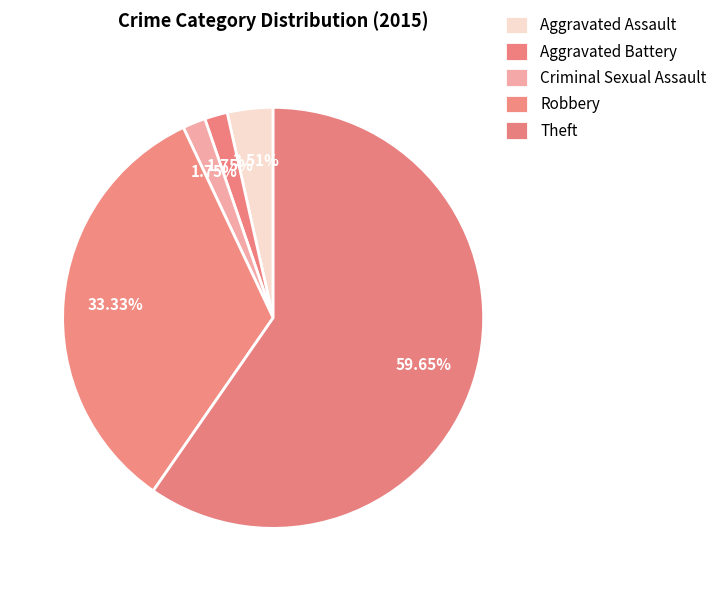

The Theft slice represents 60% of the pie. True or false?

True